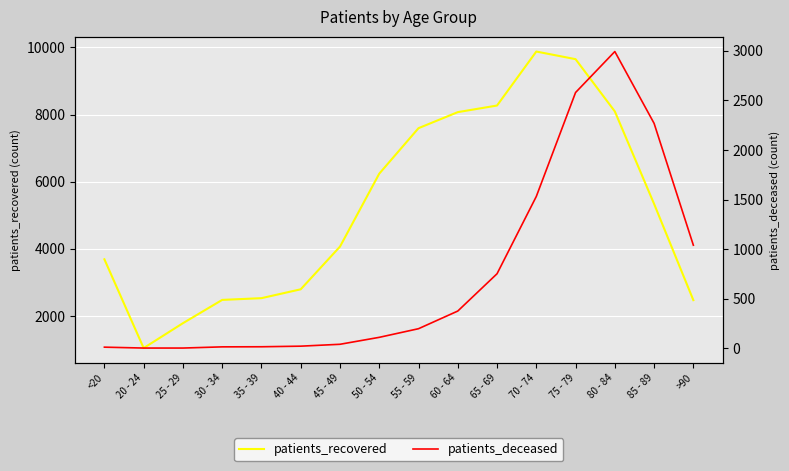

What is the greatest value displayed?

9878